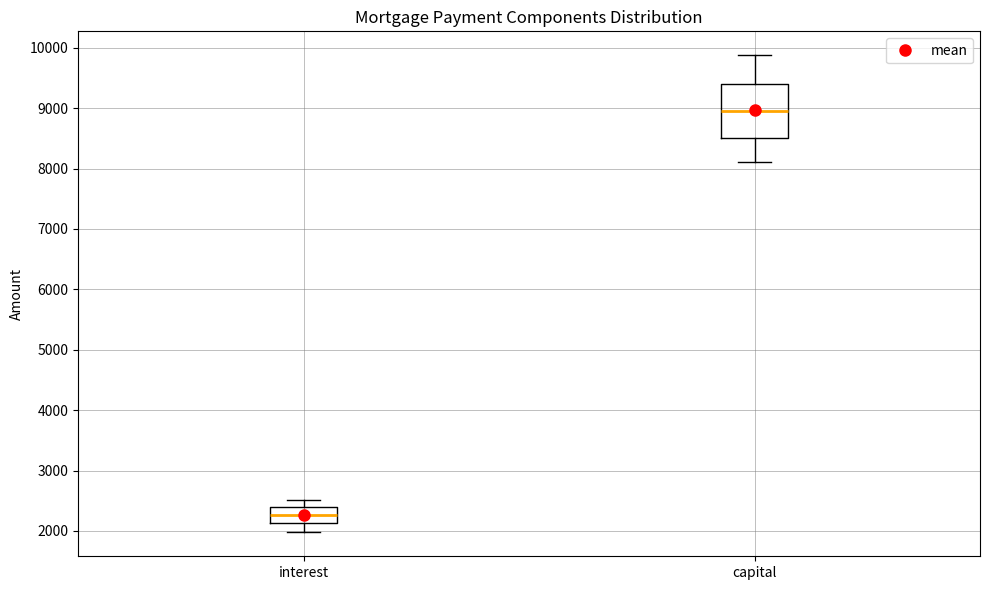

Which box is the tallest, from its lower edge to its upper edge?

capital